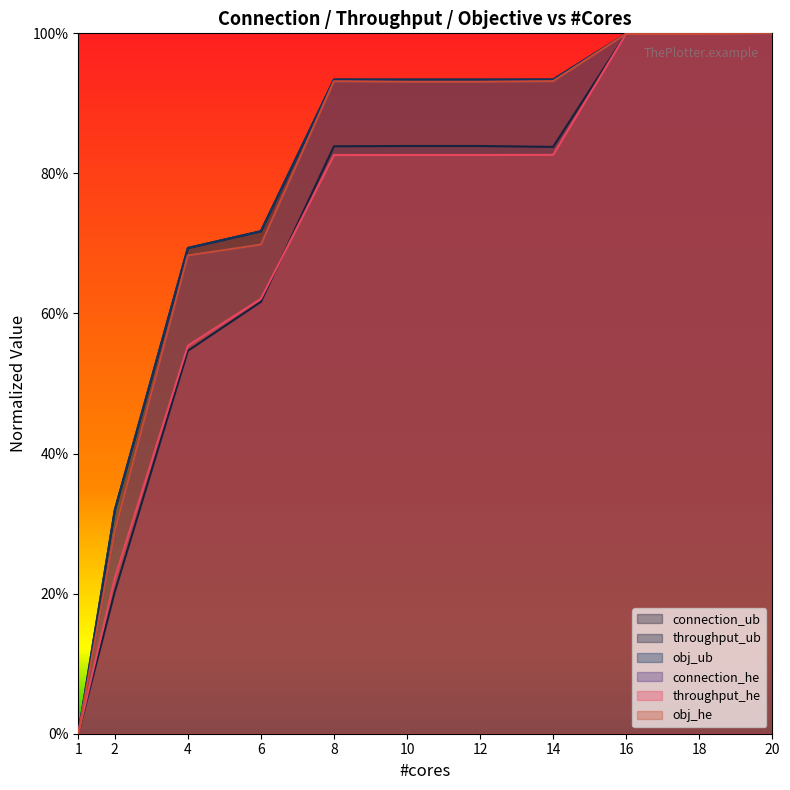

At which category is the sum across all series the highest?

20